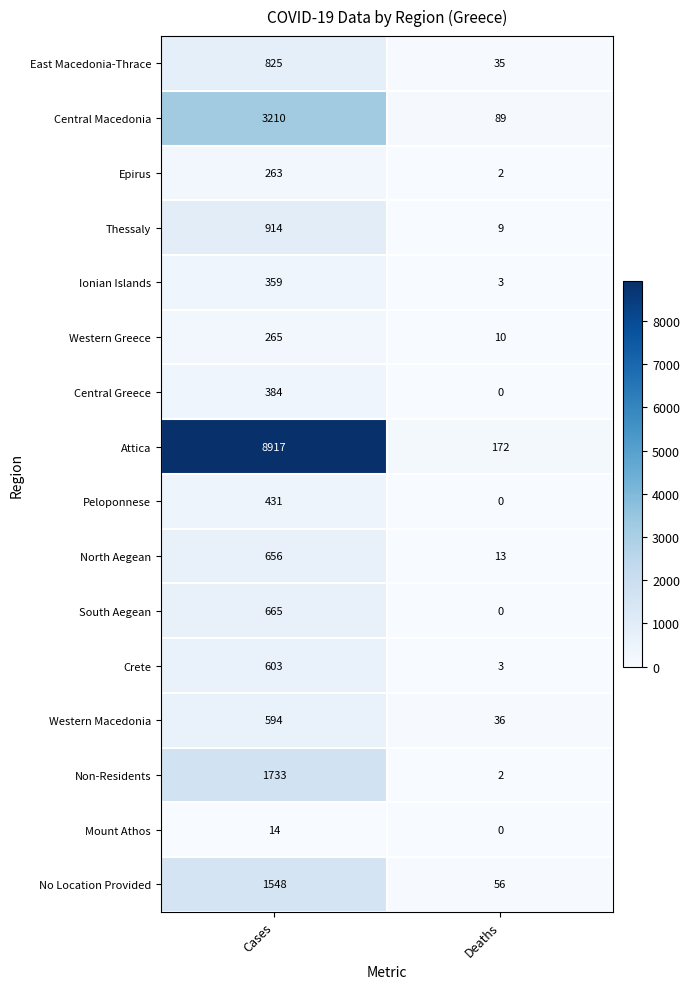

How many data points does each series have?

2